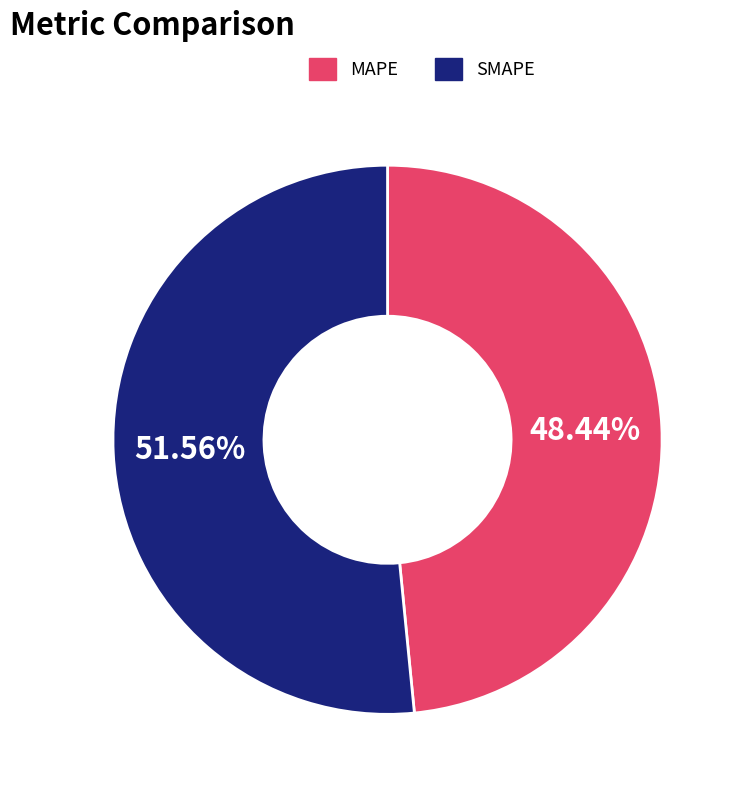

To the nearest percent, what portion does SMAPE represent?

52%